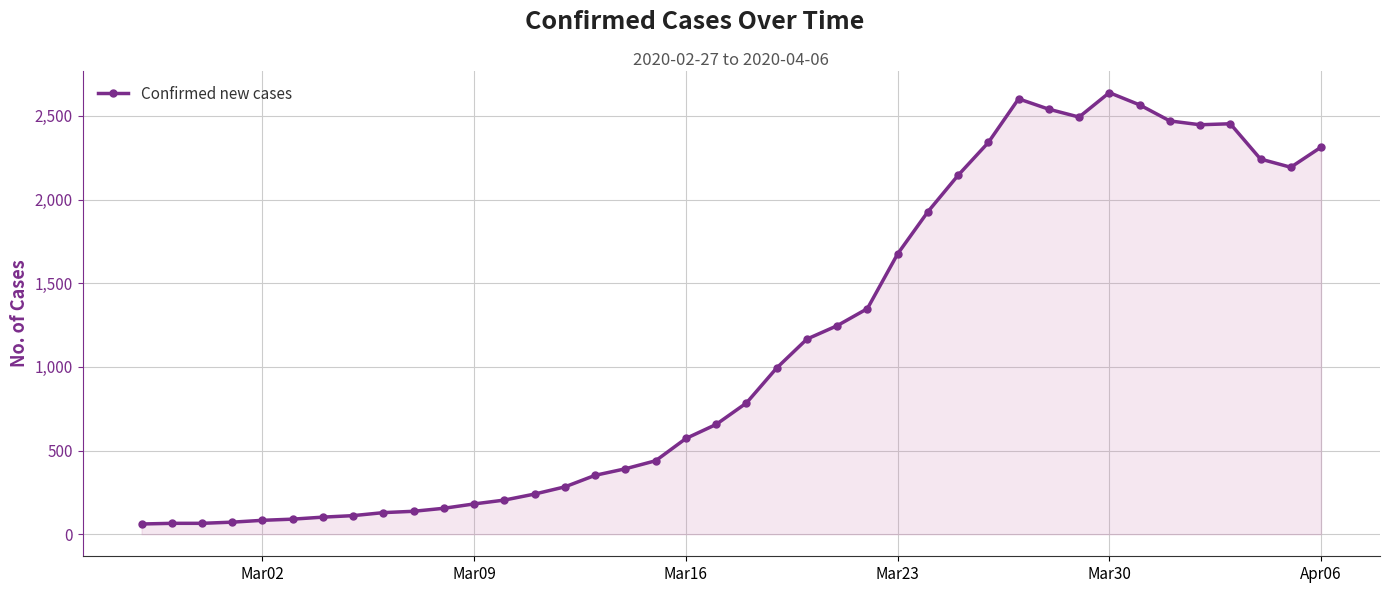

What is the maximum value shown in the chart?

2639